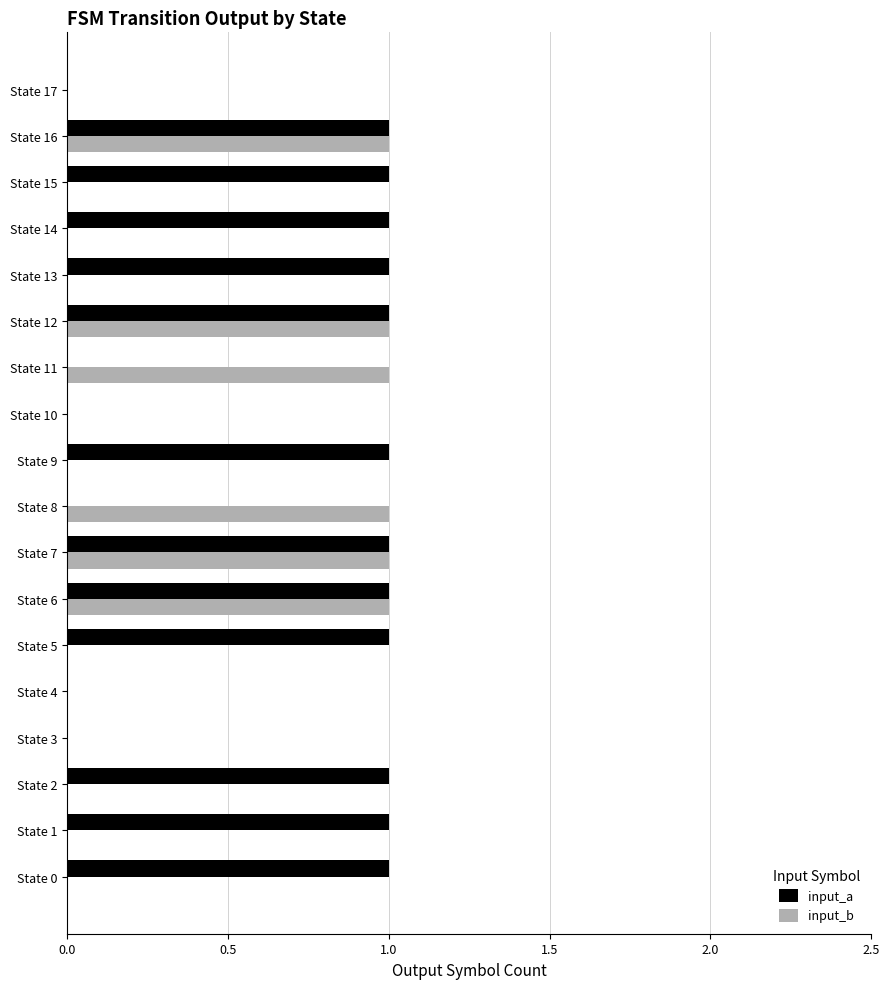

Count the number of data series in this chart.

2